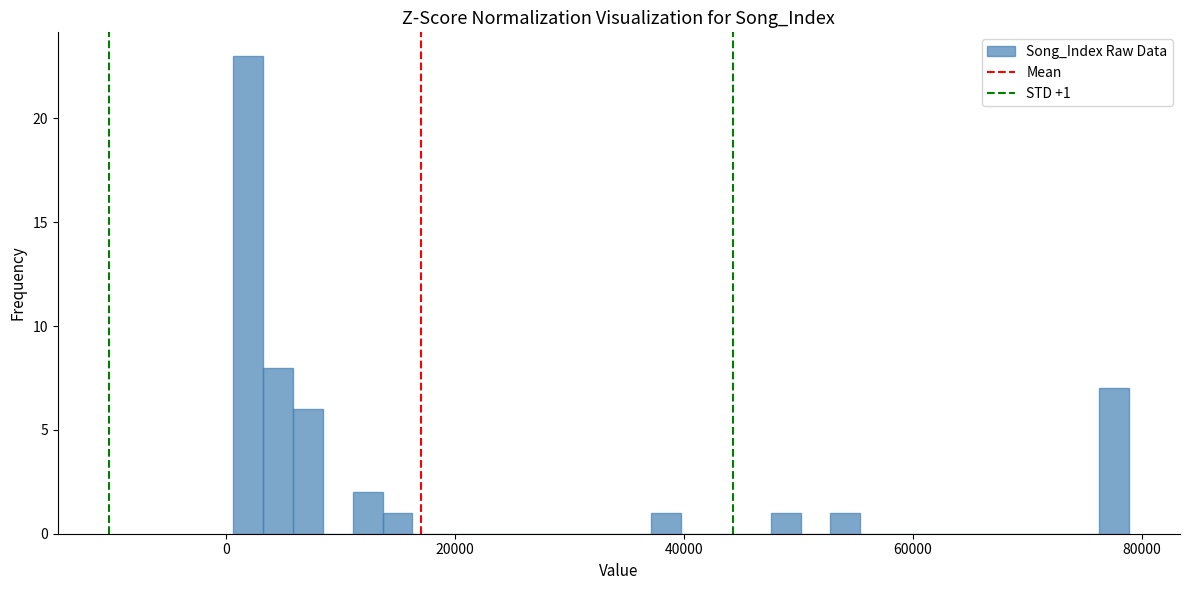

Around what value on the x-axis is the tallest bar? Give the approximate position of its centre, as read against the axis.

2000